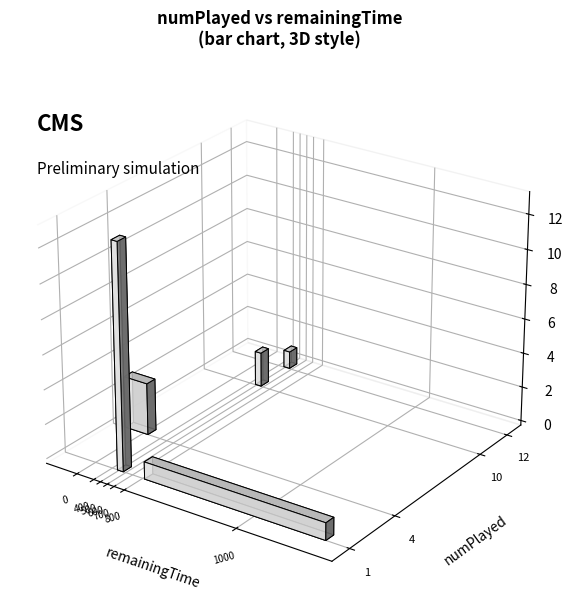

What is the minimum value shown in the chart?

1